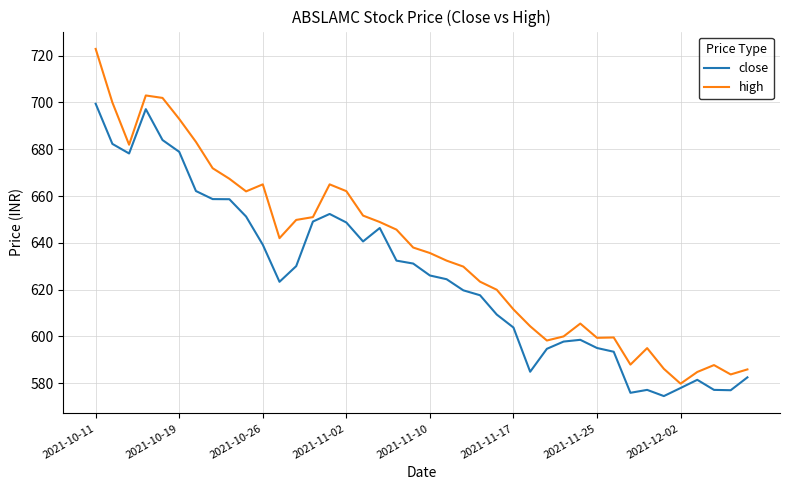

Which series has the largest total across all categories?

high